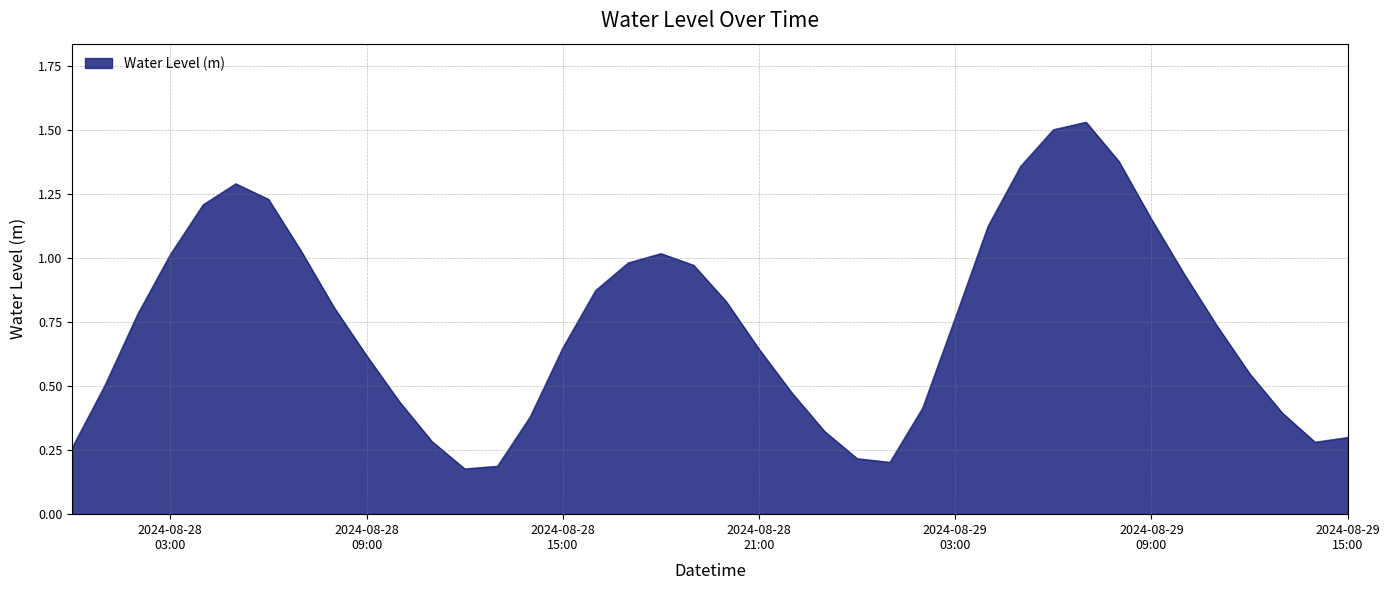

How many lines are shown in the chart?

1